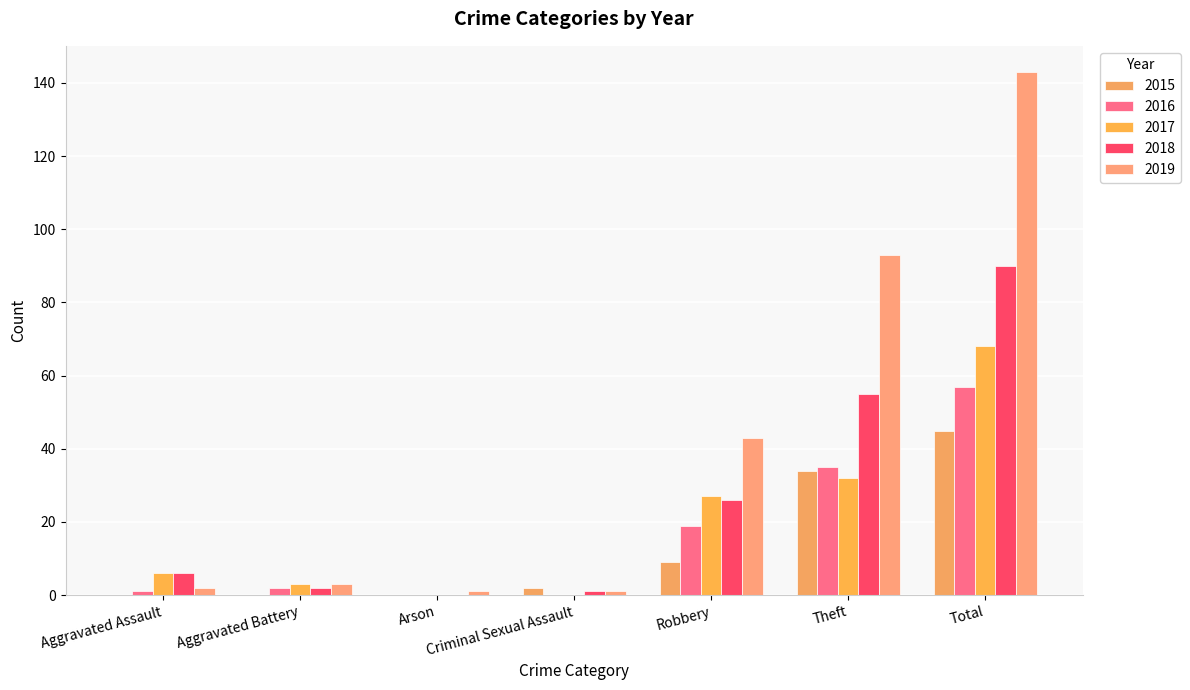

What value does the 2015 series have at Theft, to the nearest 5?

35